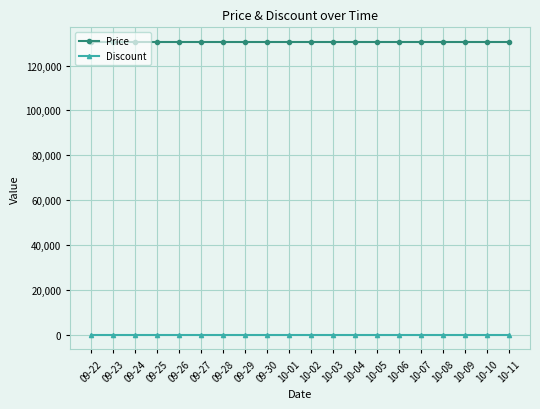

Reading right to left, what are all the values shown in this chart?

Price: 130500	130500	130500	130500	130500	130500	130500	130500	130500	130500	130500	130500	130500	130500	130500	130500	130500	130500	130500	130500
Discount: 0	0	0	0	0	0	0	0	0	0	0	0	0	0	0	0	0	0	0	0